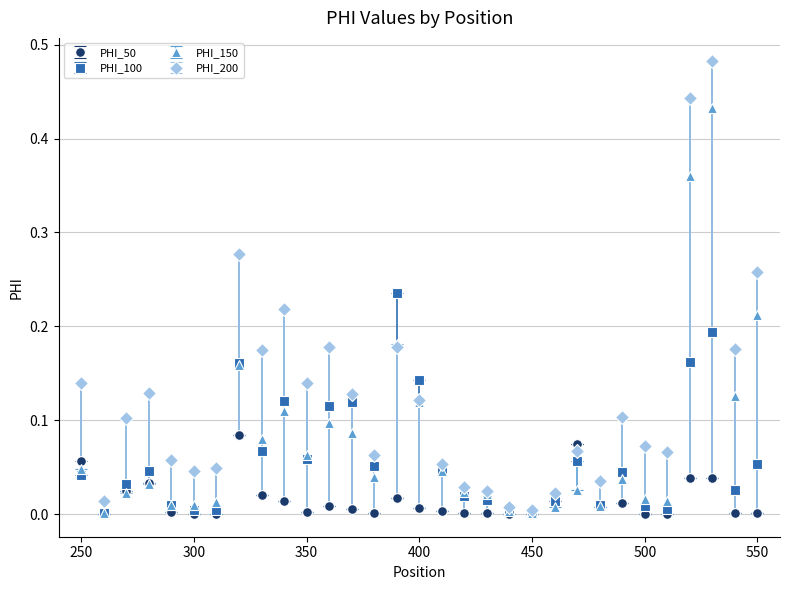

Which series has the largest total across all categories?

PHI_200